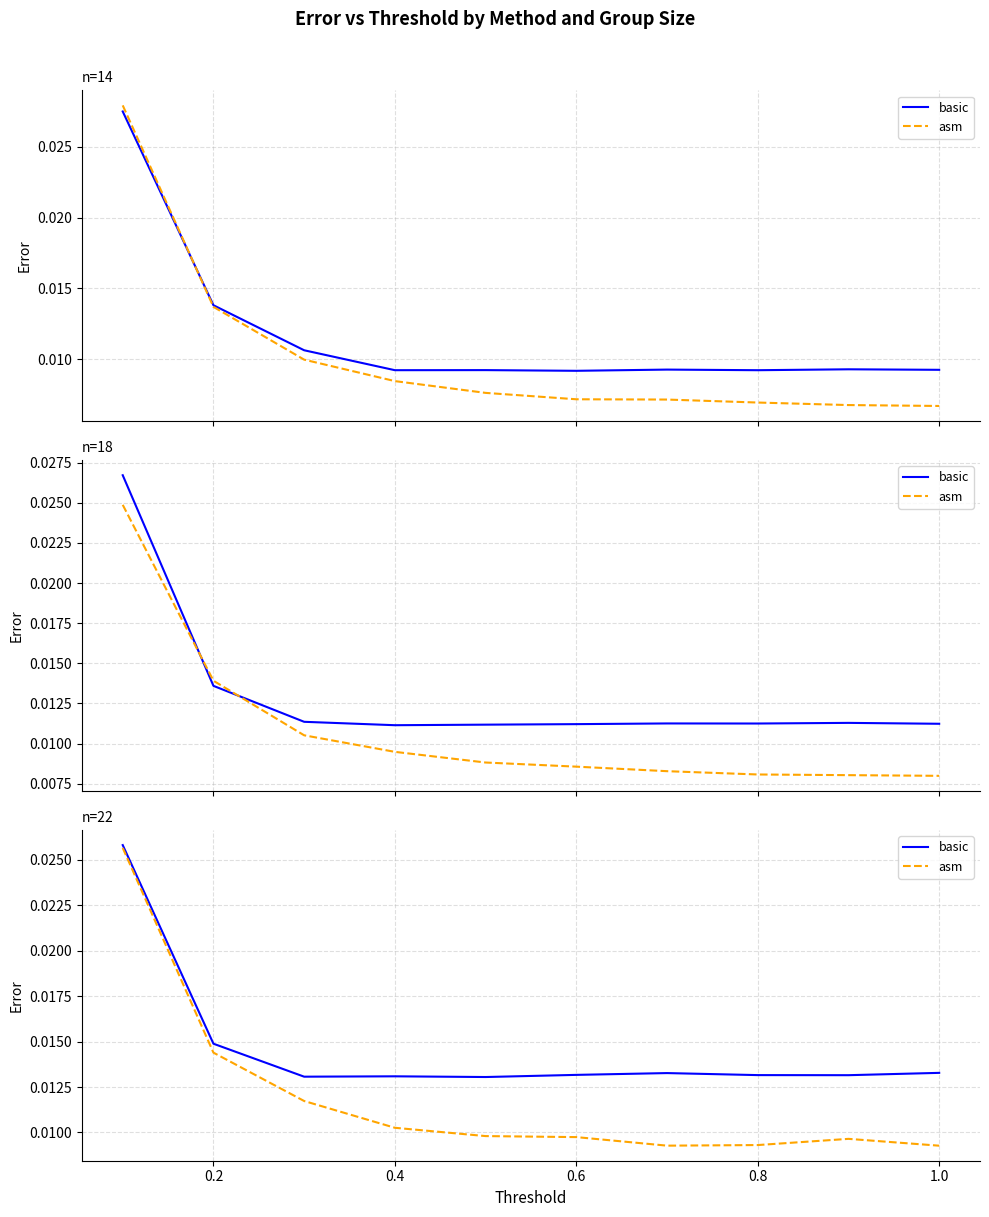

In asm, how many points are higher than both neighbors (excluding endpoints)?

1